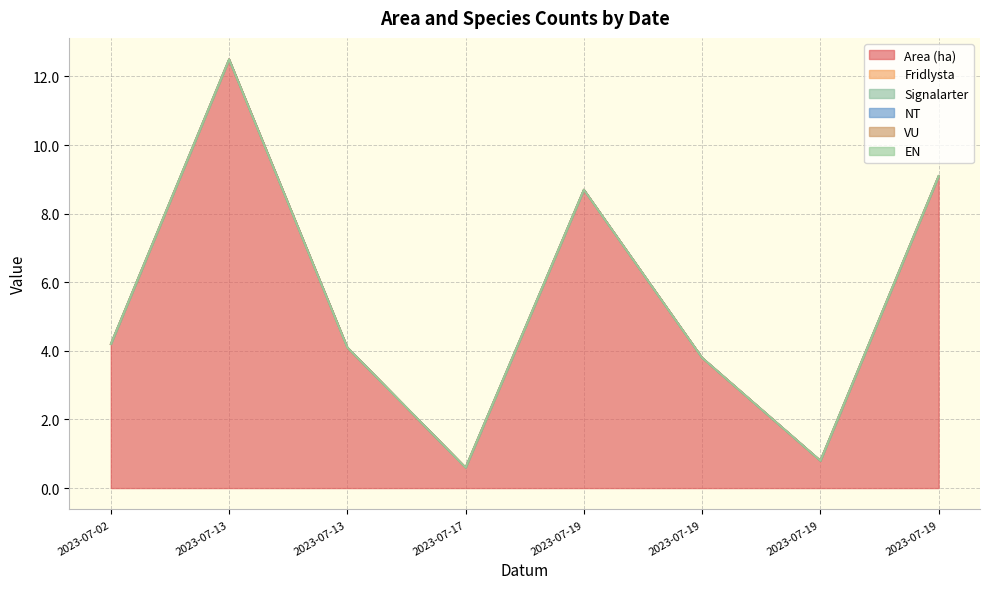

How many series are shown in this chart?

6